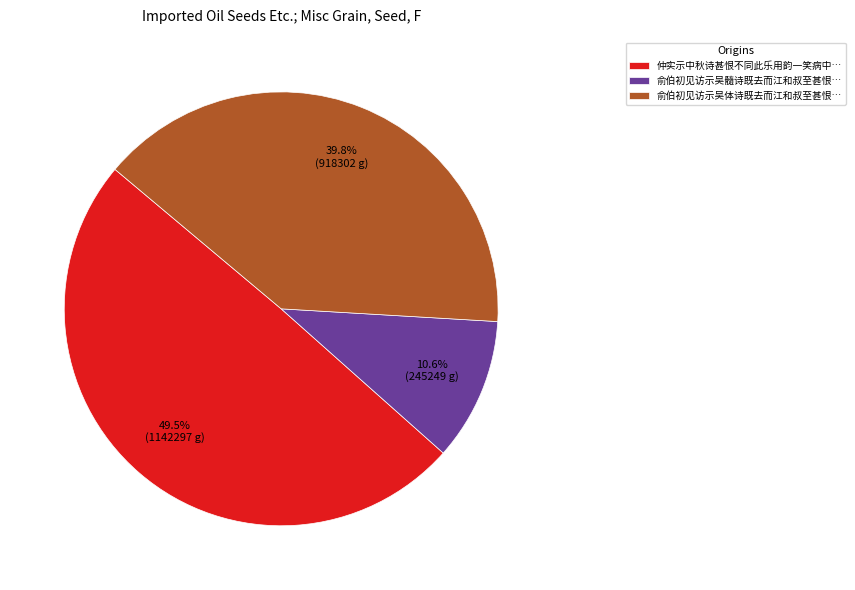

Which slice is the smallest?

俞伯初见访示吴髓诗既去而江和叔至甚恨…